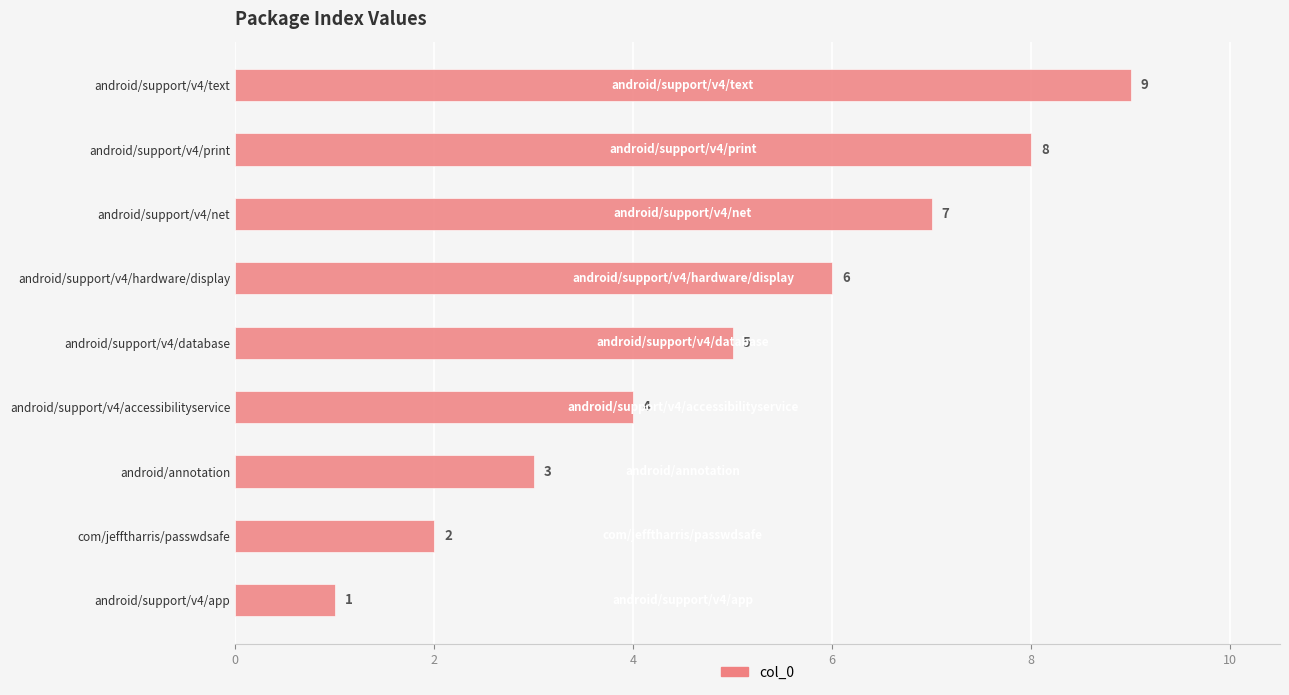

List the labels in order of value, largest first.

android/support/v4/text, android/support/v4/print, android/support/v4/net, android/support/v4/hardware/display, android/support/v4/database, android/support/v4/accessibilityservice, android/annotation, com/jefftharris/passwdsafe, android/support/v4/app